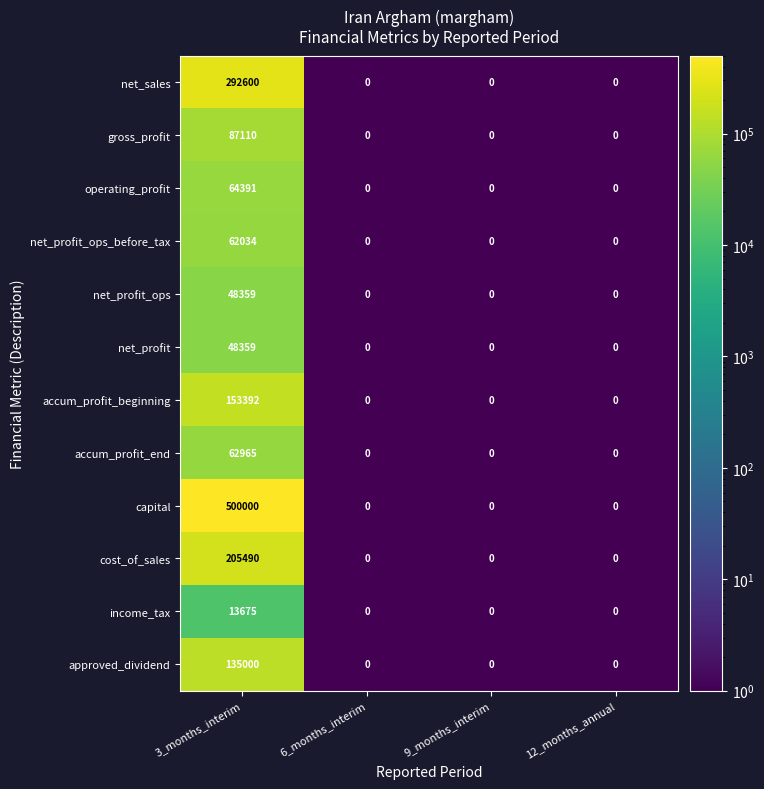

At which category does the chart reach its peak across all series?

3_months_interim